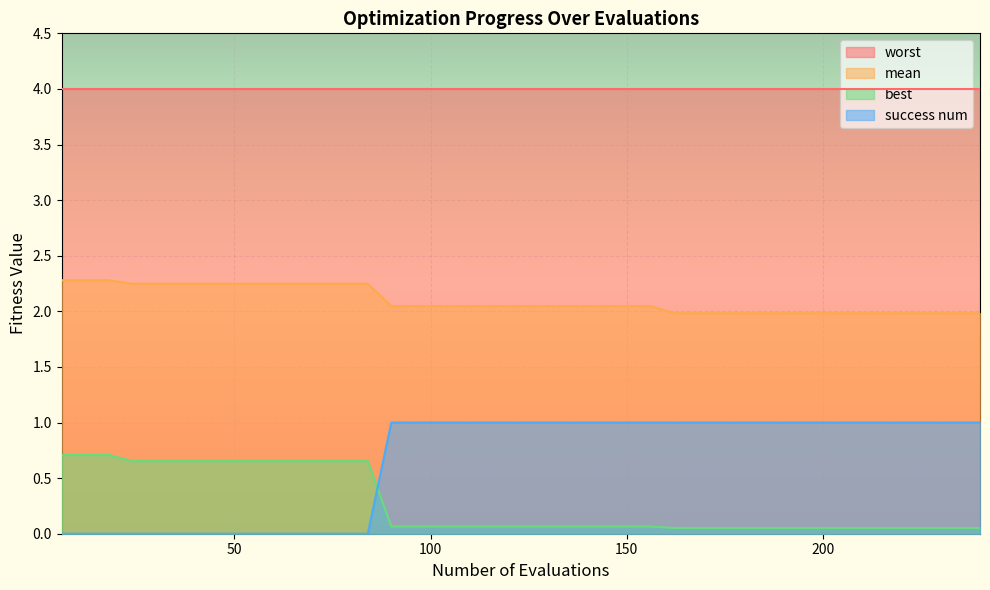

True or false: mean and worst cross at least once.

False